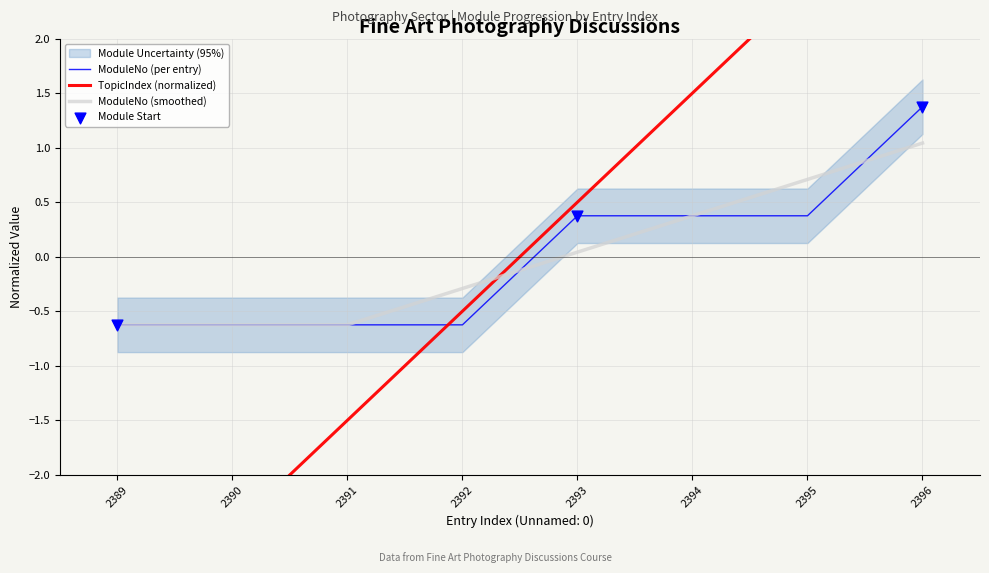

The ModuleNo (per entry) series shows 0.1 at 2393. True or false?

False